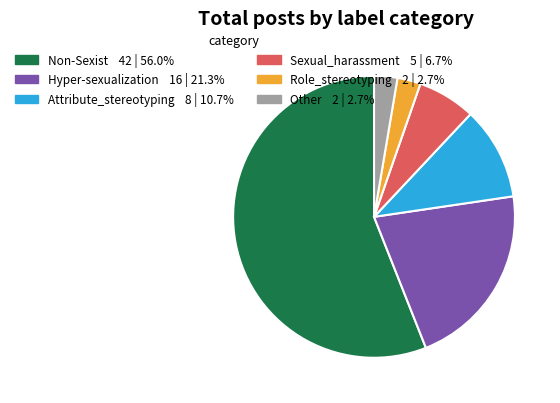

What is the largest slice in the pie chart?

Non-Sexist